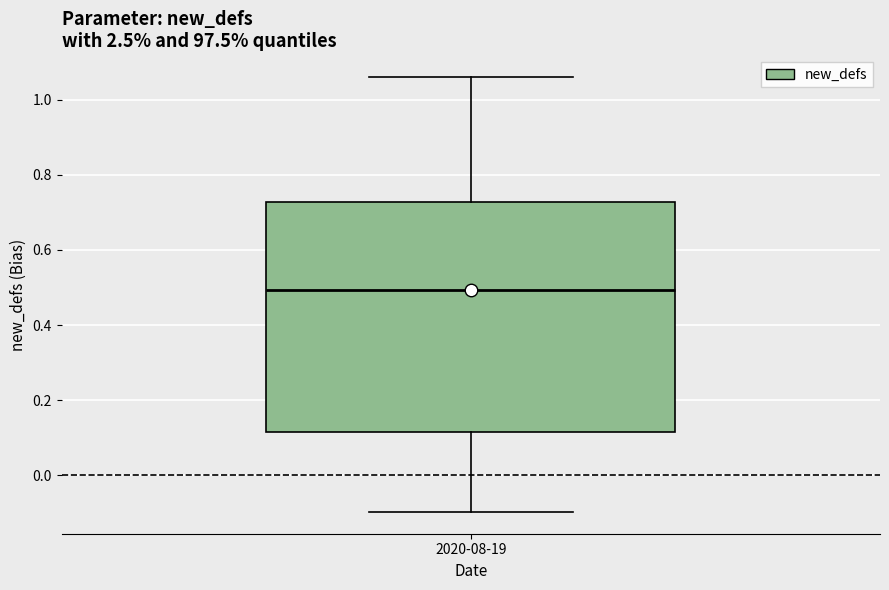

Transcribe this box plot: give where the median line is, the range the box spans, and where the two whiskers end, as read against the y-axis. The values are not printed on the chart, so give them approximately, as read against the axis.

median 0.50, box 0.12 to 0.72, whiskers -0.10 to 1.06